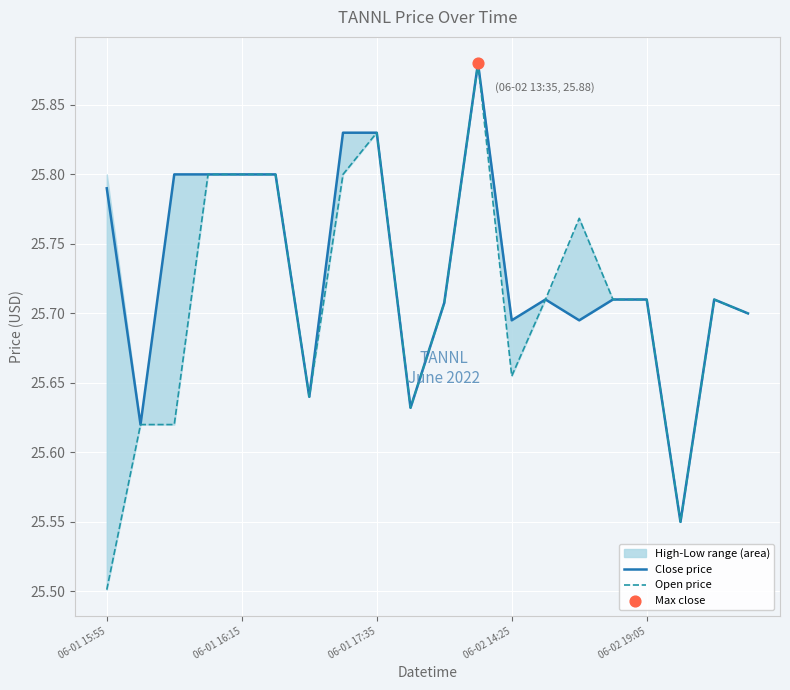

Which series reaches the maximum Y coordinate?

Close price